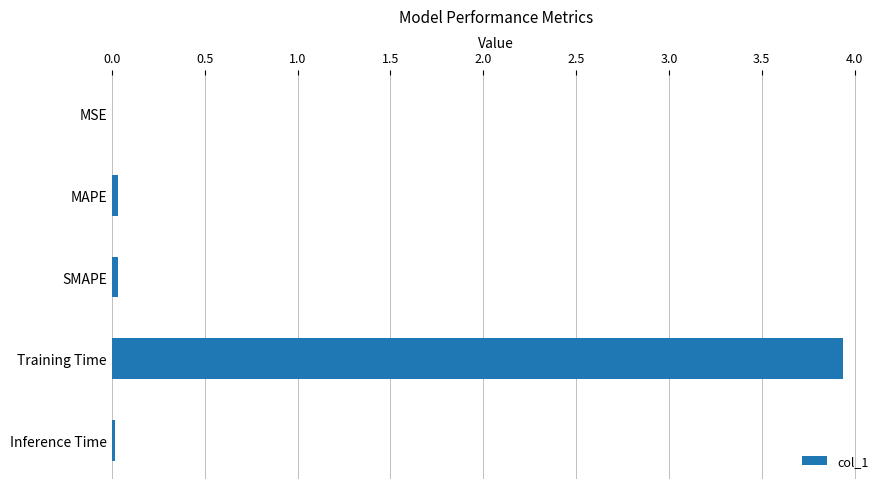

Is it true that the value at MAPE is 0.0?

True